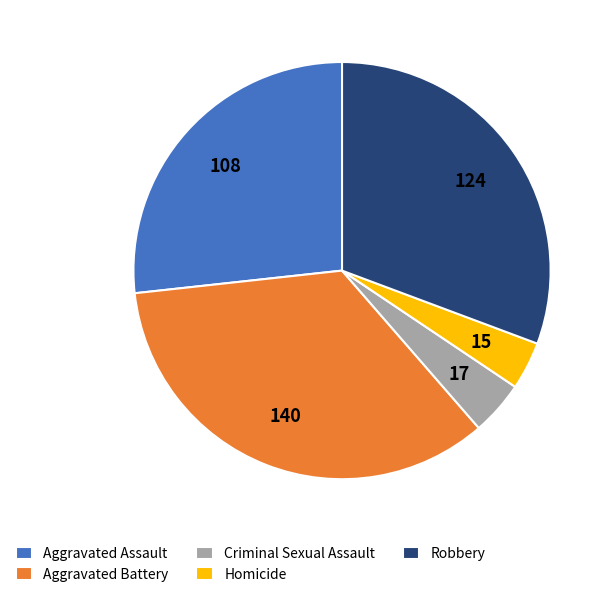

What is the largest slice in the pie chart?

Aggravated Battery